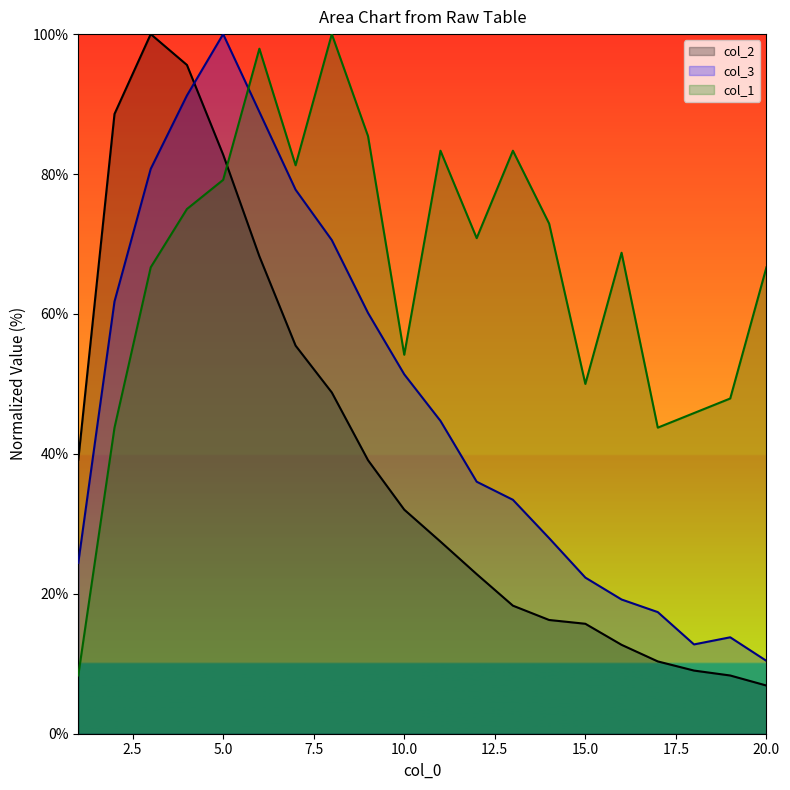

At how many categories does at least one series exceed 84?

7